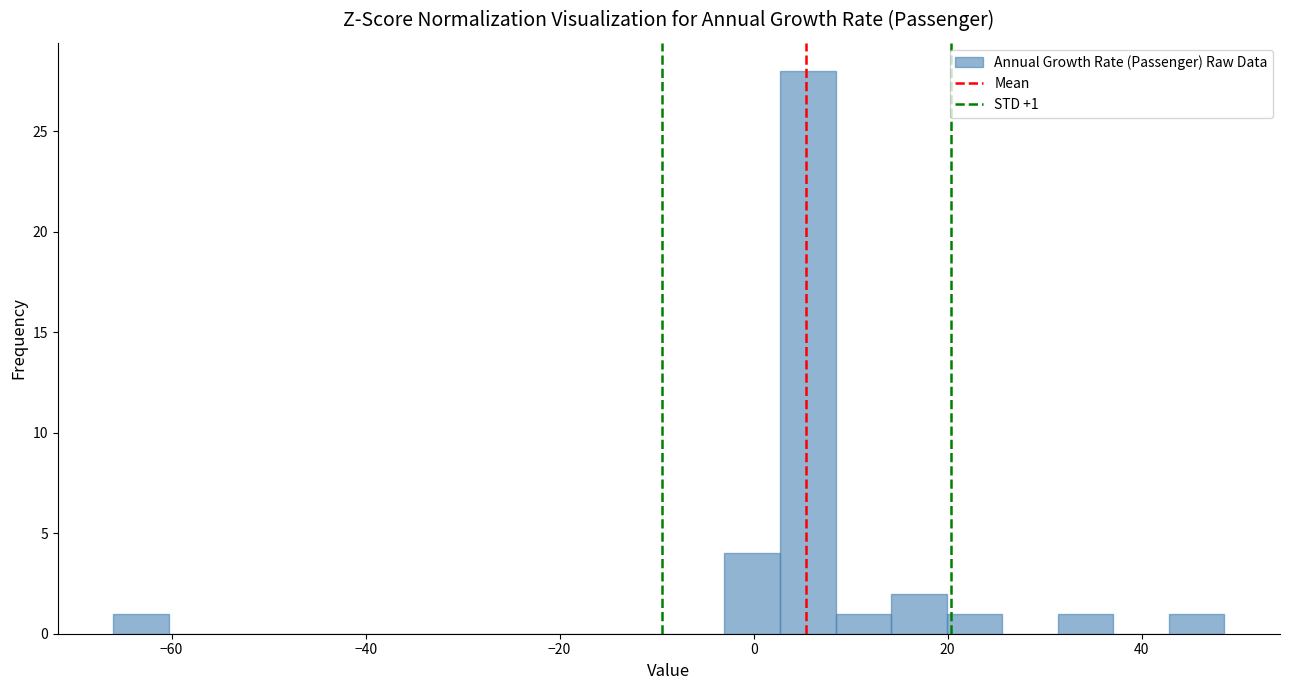

Read against the x-axis, roughly where is the centre of the tallest bar?

6